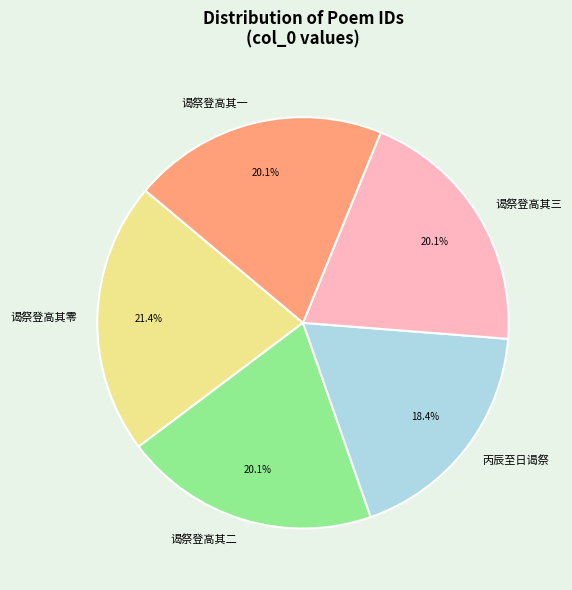

To the nearest percent, what is the difference between the largest and smallest slice percentages?

3%